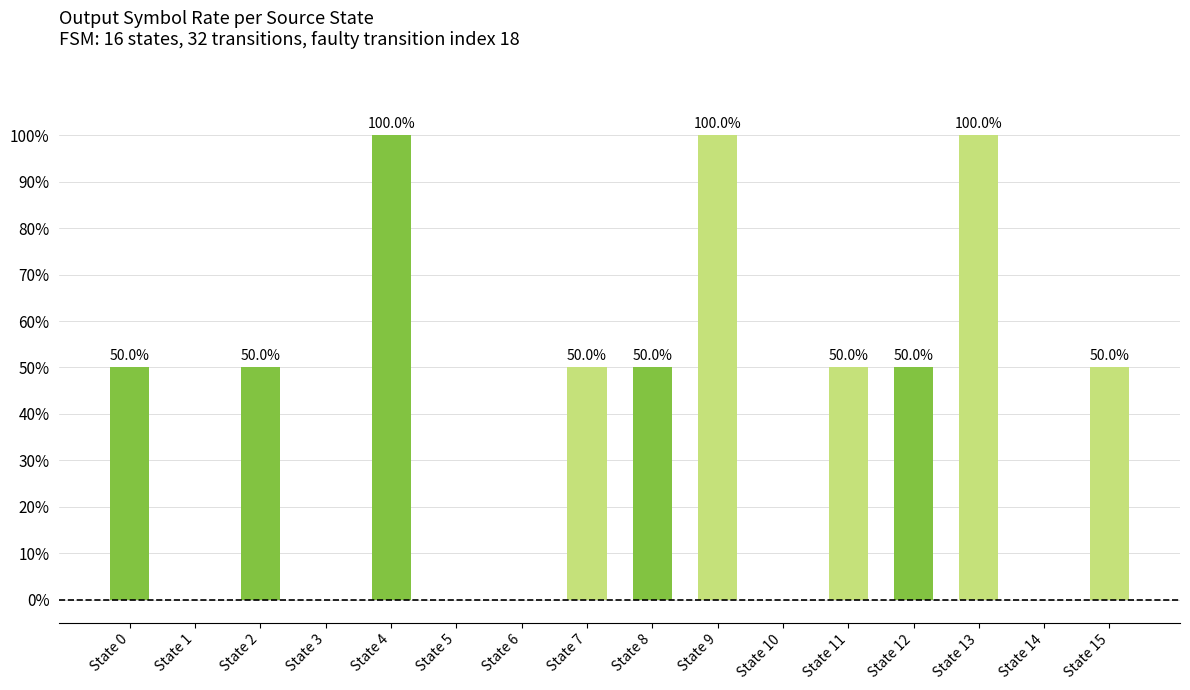

Reading left to right, transcribe all the data shown in this chart.

0.5	0.0	0.5	0.0	1.0	0.0	0.0	0.5	0.5	1.0	0.0	0.5	0.5	1.0	0.0	0.5